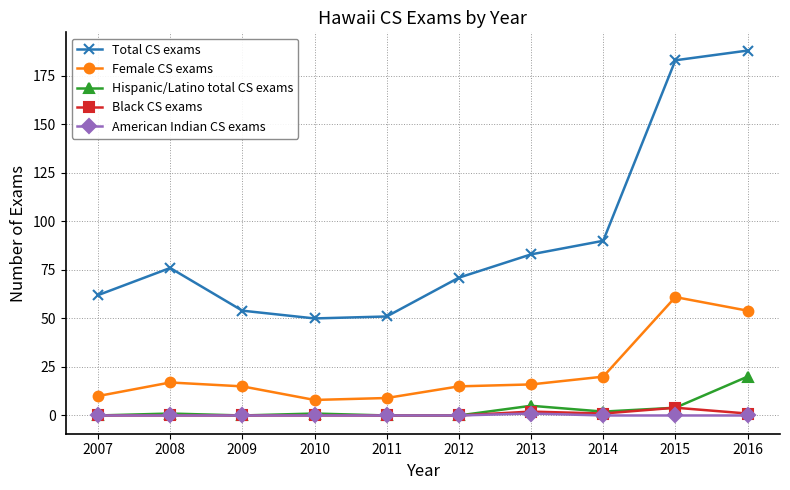

The Hispanic/Latino total CS exams series shows 4 at 2015. True or false?

True